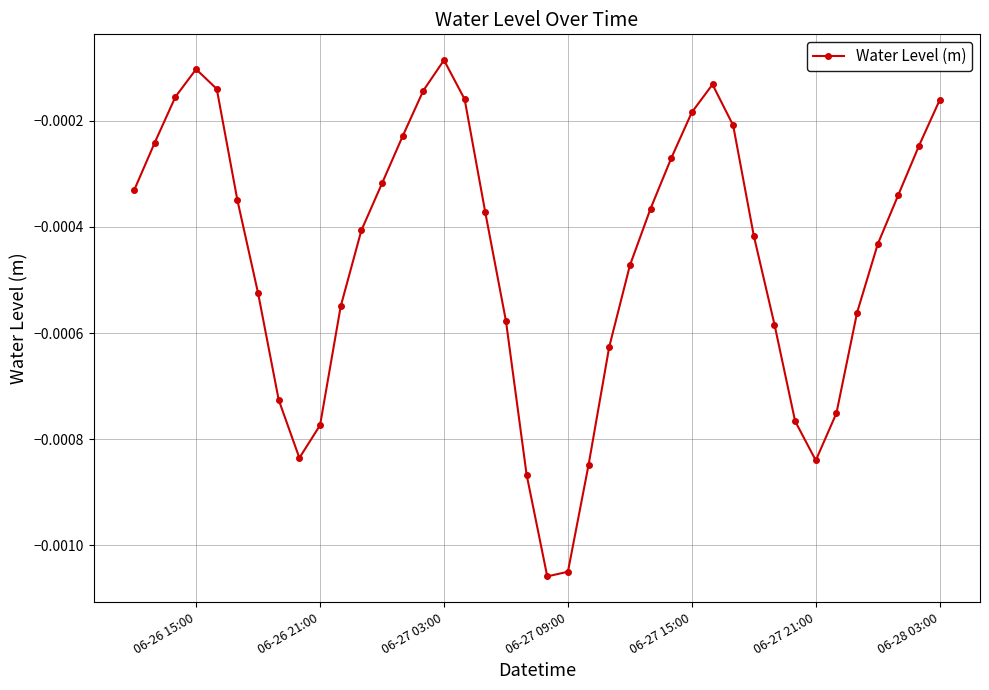

How many points are higher than both their immediate neighbors (excluding endpoints)?

3